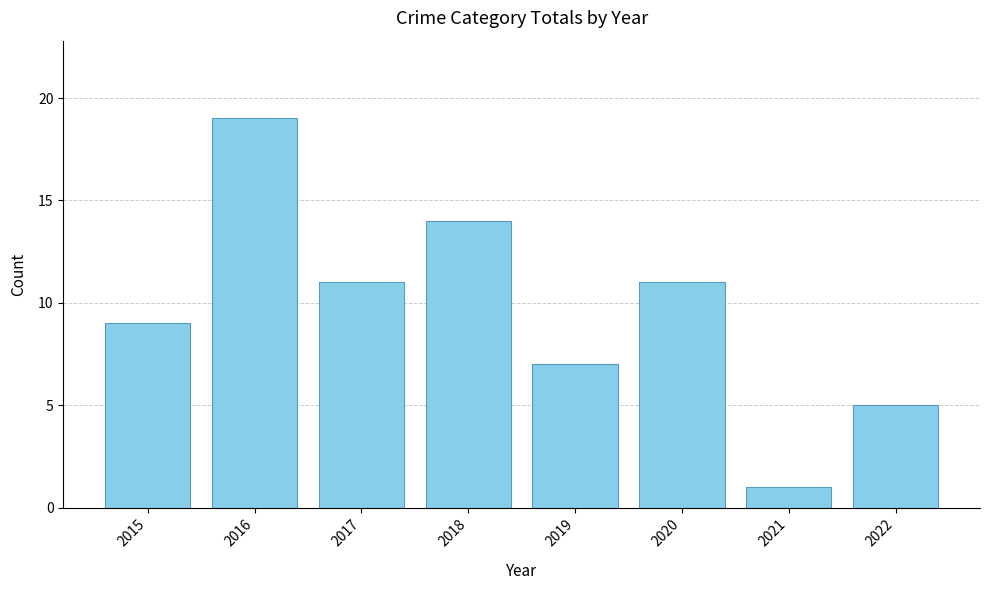

Approximately how many times larger is the value at 2019 compared to 2022?

1.4